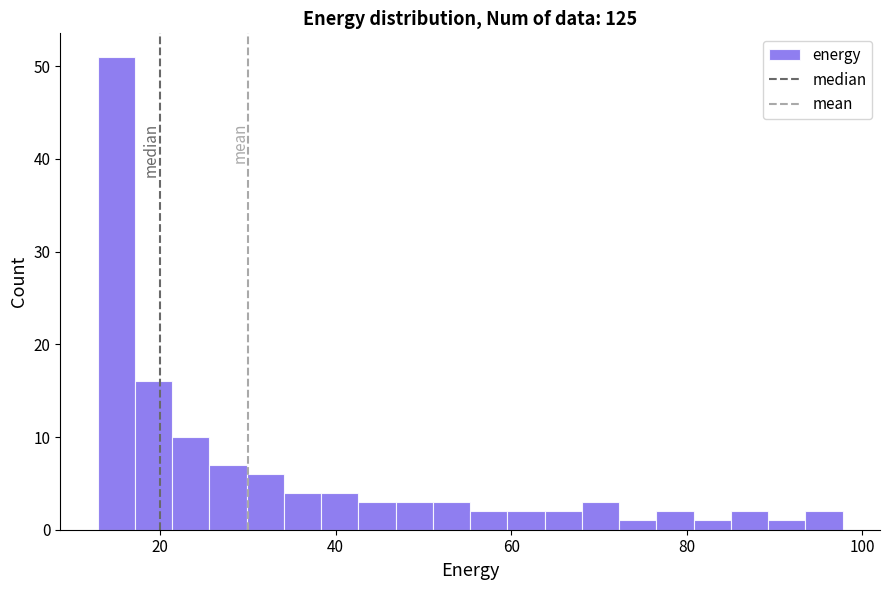

Around what value on the x-axis is the tallest bar? Give the approximate position of its centre, as read against the axis.

16